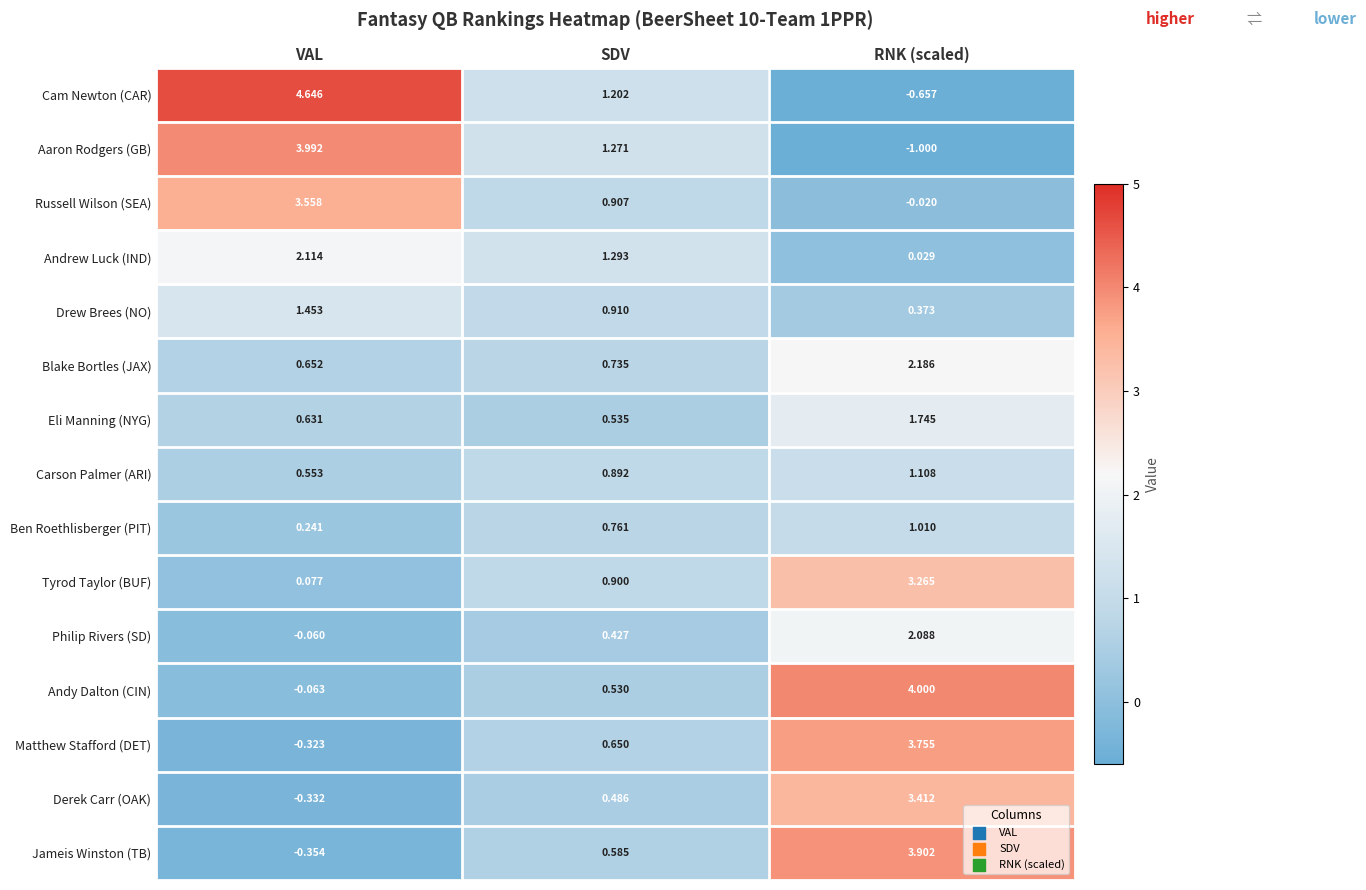

Which series has the widest spread of values?

Cam Newton (CAR)